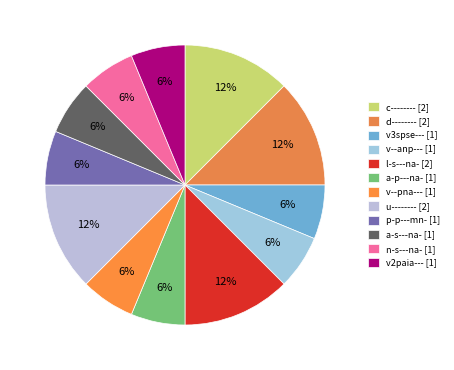

Does d-------- account for over 50% of the chart?

No